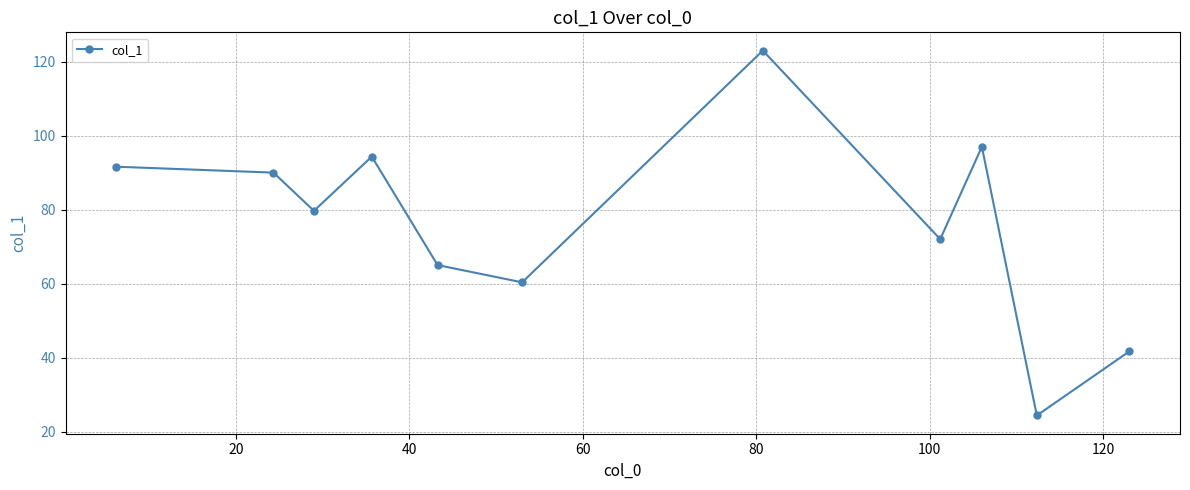

Reading right to left, transcribe all the data shown in this chart.

41.7	24.3	97.0	72.0	123.0	60.3	65.0	94.3	79.7	90.0	91.6